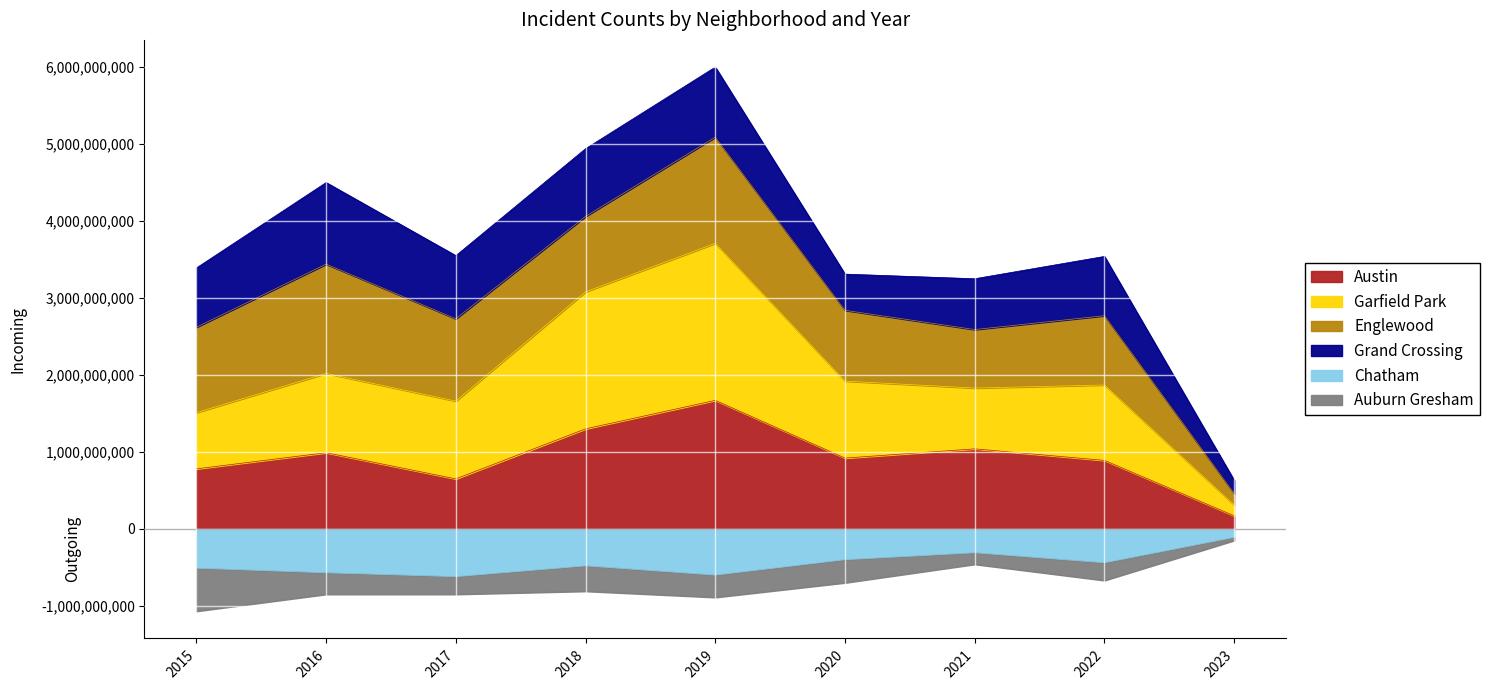

At which category does the chart reach its minimum across all series?

2017